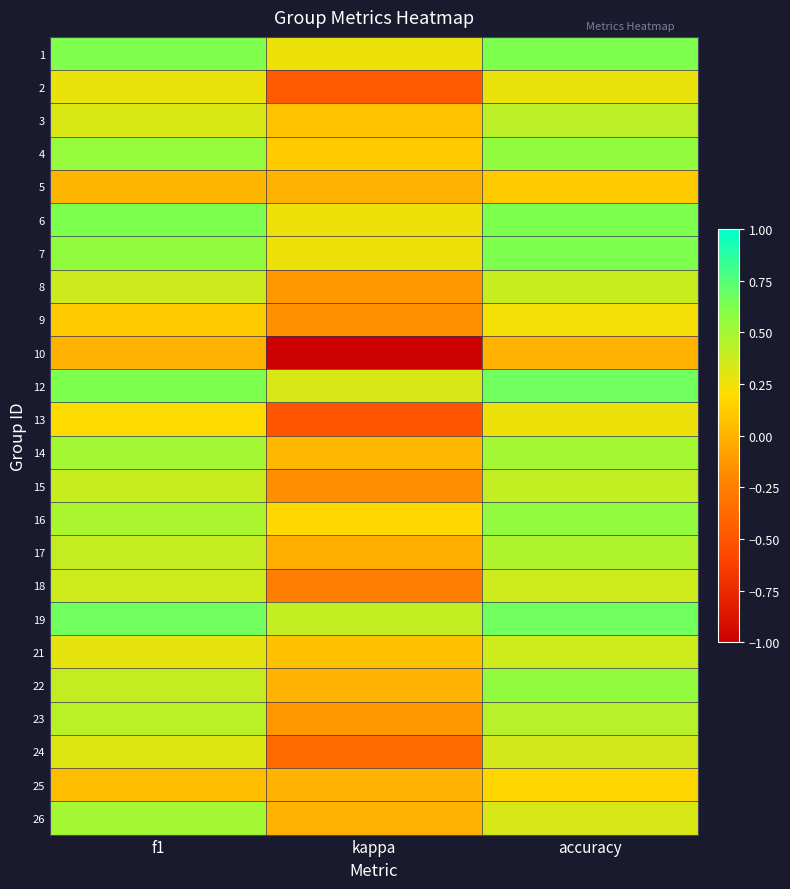

Reading right to left, extract all data points from this chart.

1: accuracy=0.6	kappa=0.2	f1=0.6
2: accuracy=0.3	kappa=-0.5	f1=0.3
3: accuracy=0.4	kappa=0.1	f1=0.3
4: accuracy=0.6	kappa=0.1	f1=0.5
5: accuracy=0.1	kappa=0.0	f1=0.0
6: accuracy=0.6	kappa=0.2	f1=0.6
7: accuracy=0.6	kappa=0.2	f1=0.6
8: accuracy=0.4	kappa=-0.1	f1=0.4
9: accuracy=0.2	kappa=-0.2	f1=0.1
10: accuracy=0.0	kappa=-1.0	f1=0.0
12: accuracy=0.7	kappa=0.3	f1=0.6
13: accuracy=0.2	kappa=-0.5	f1=0.2
14: accuracy=0.5	kappa=0.0	f1=0.5
15: accuracy=0.4	kappa=-0.2	f1=0.4
16: accuracy=0.6	kappa=0.2	f1=0.5
17: accuracy=0.5	kappa=-0.0	f1=0.4
18: accuracy=0.4	kappa=-0.3	f1=0.4
19: accuracy=0.7	kappa=0.4	f1=0.7
21: accuracy=0.4	kappa=0.1	f1=0.3
22: accuracy=0.6	kappa=0.0	f1=0.4
23: accuracy=0.4	kappa=-0.1	f1=0.4
24: accuracy=0.3	kappa=-0.4	f1=0.3
25: accuracy=0.2	kappa=0.0	f1=0.0
26: accuracy=0.3	kappa=0.0	f1=0.5